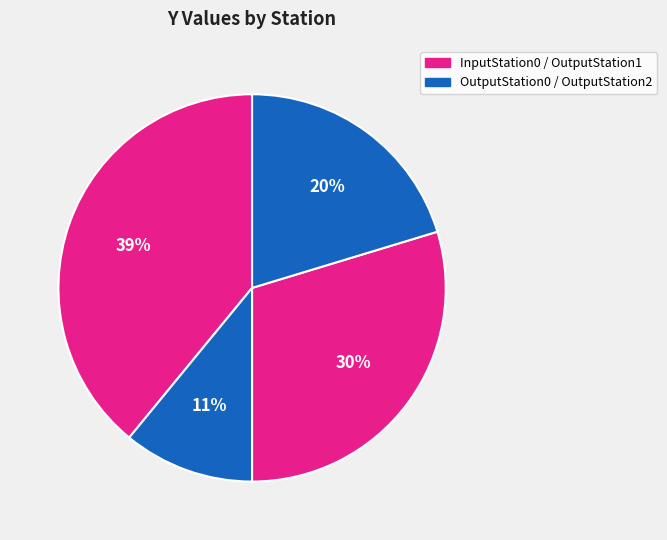

How many segments does this pie chart have?

4